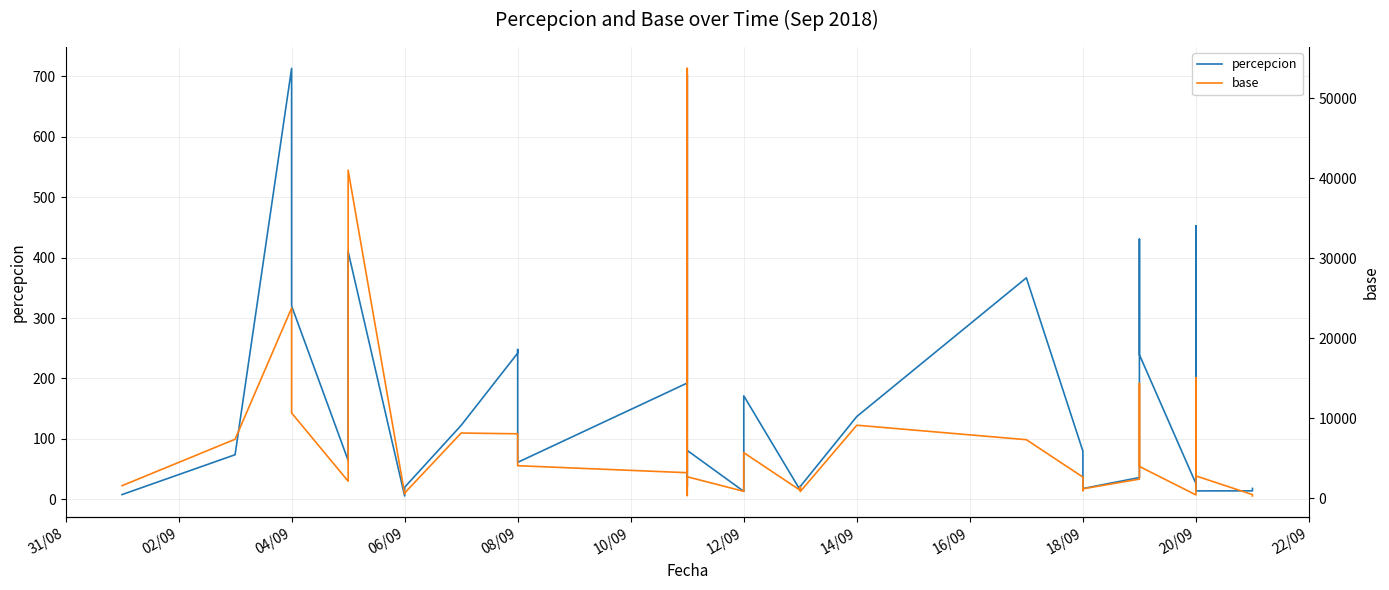

What is the value of the percepcion point at the 12th from the left?

247.9